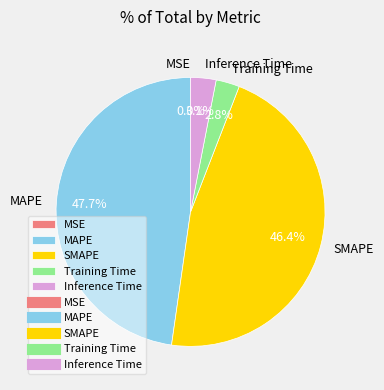

What is the largest slice in the pie chart?

MAPE